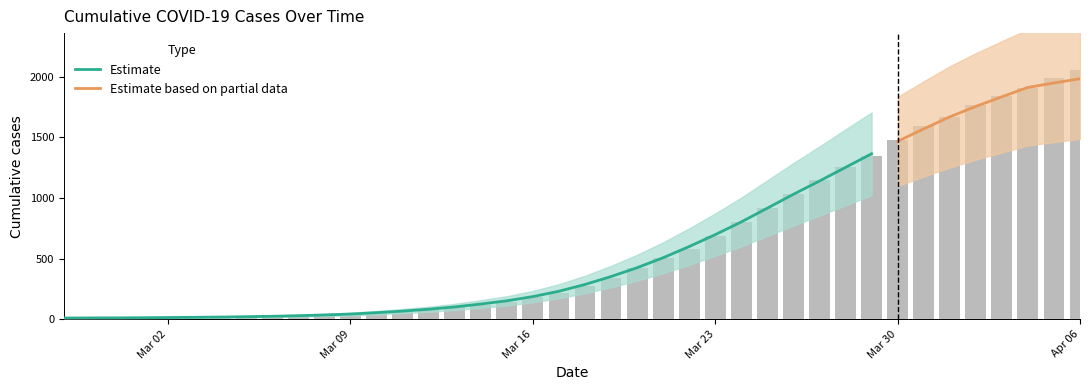

What is the difference between the values at 2020-03-10 and 2020-03-09?

10